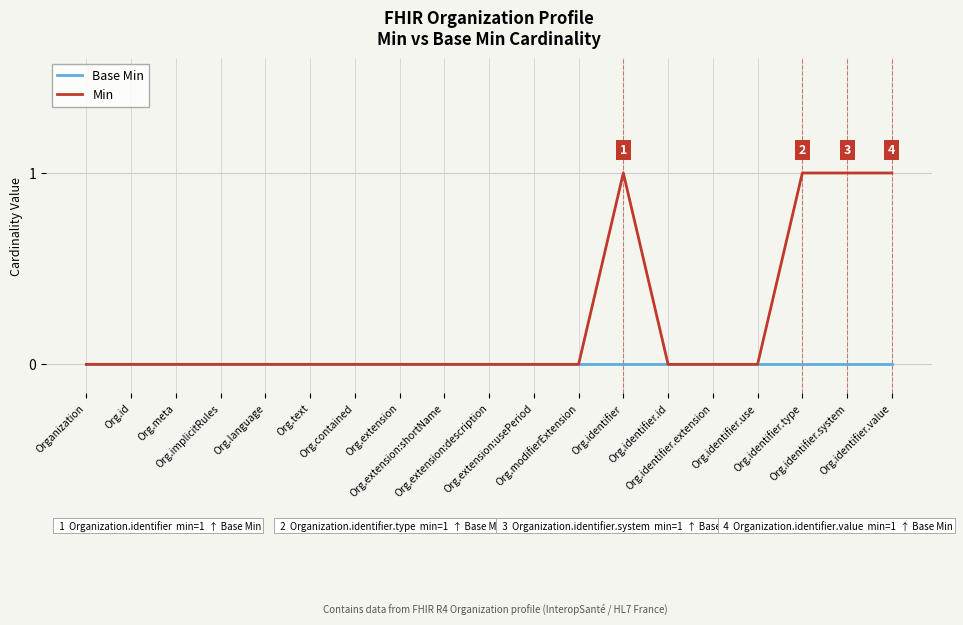

Which series has the largest range (max minus min)?

Min